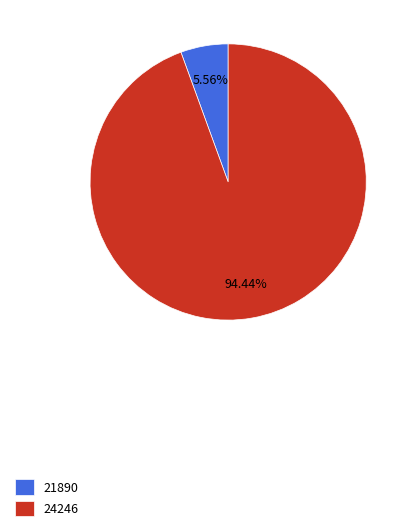

The 24246 slice represents 94% of the pie. True or false?

True